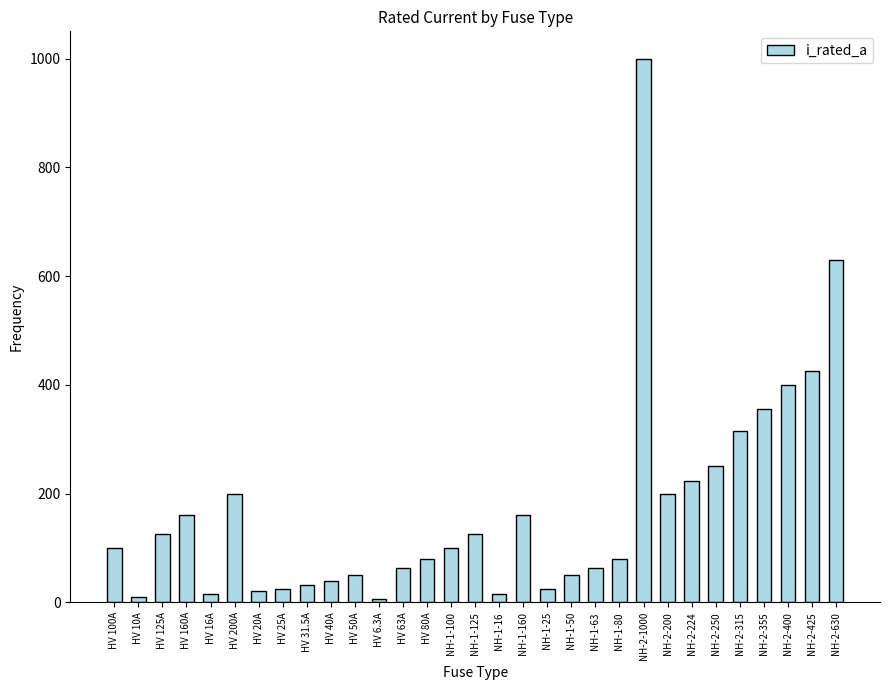

The chart shows a value of 160.0 at HV 160A. True or false?

True